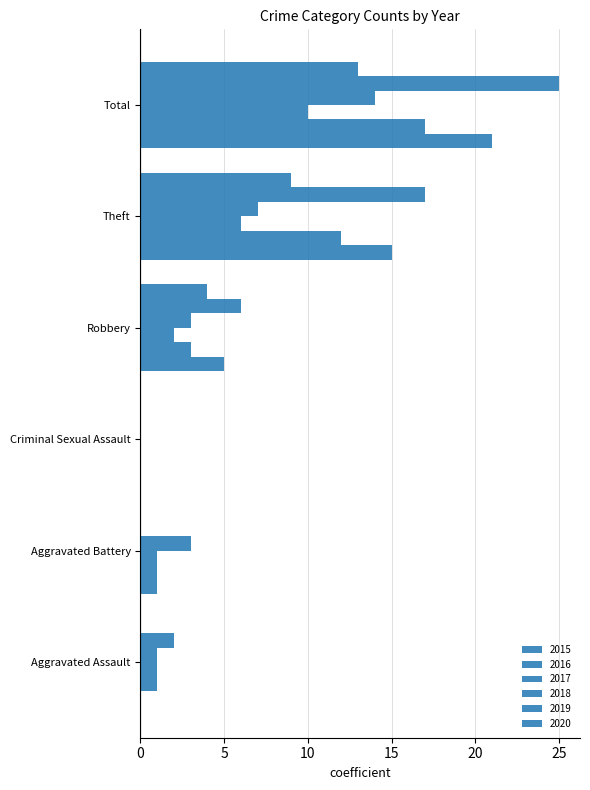

How many distinct data groups are displayed?

6